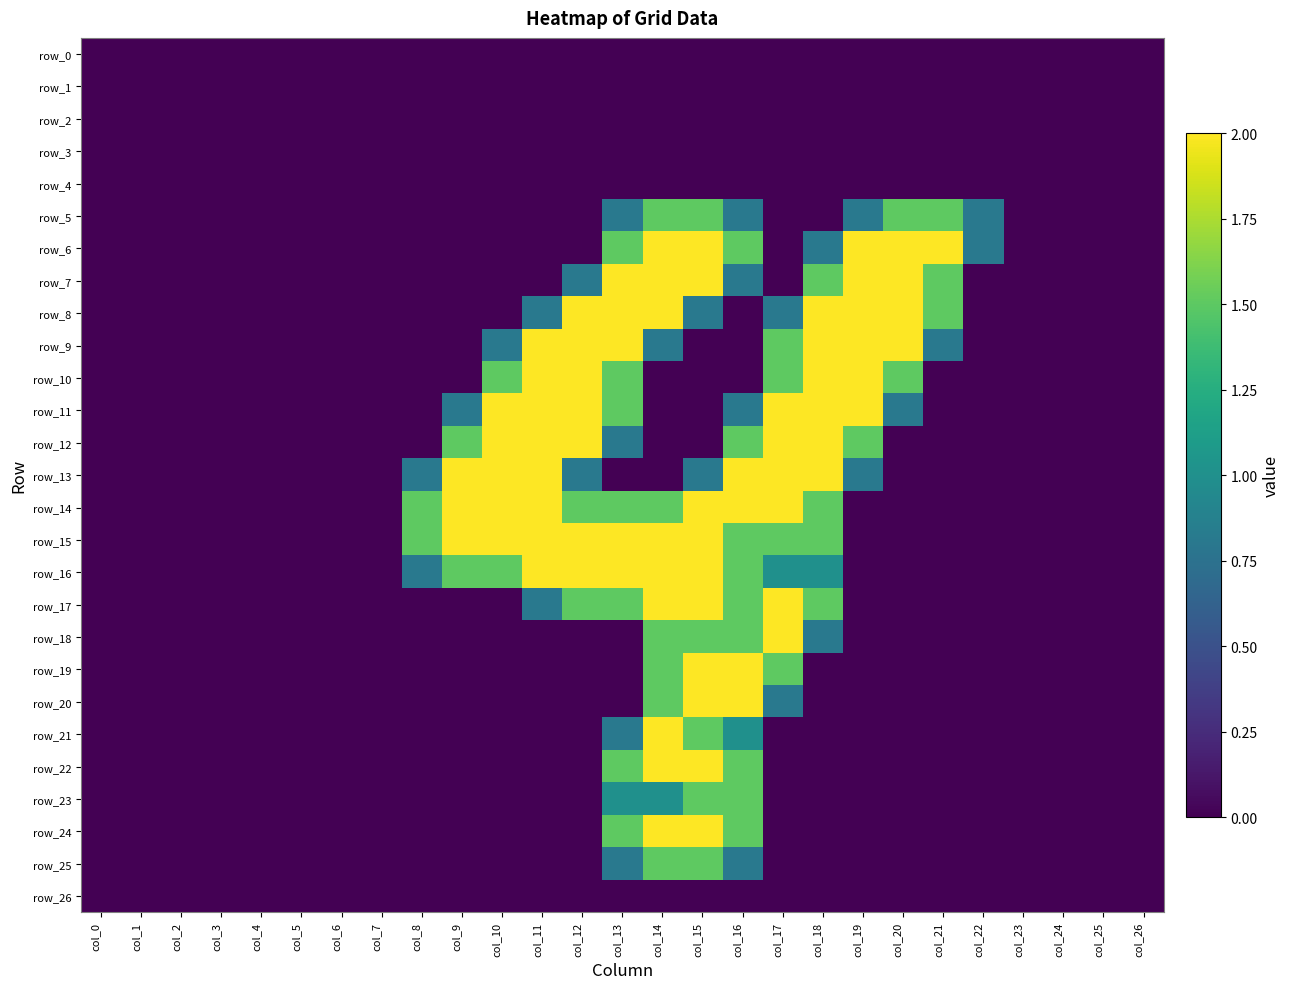

Is the value of row_5 at col_2 greater than the value of row_19 at col_10?

No